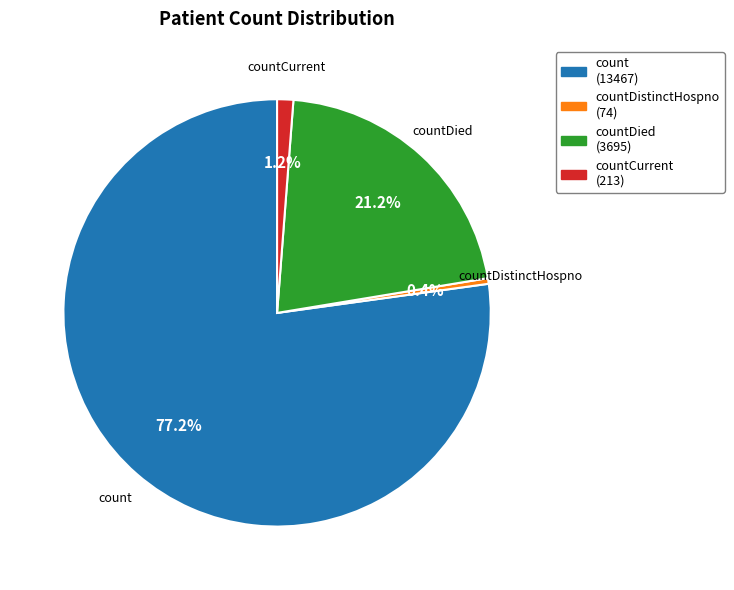

Is there any slice that represents more than half of the pie?

Yes